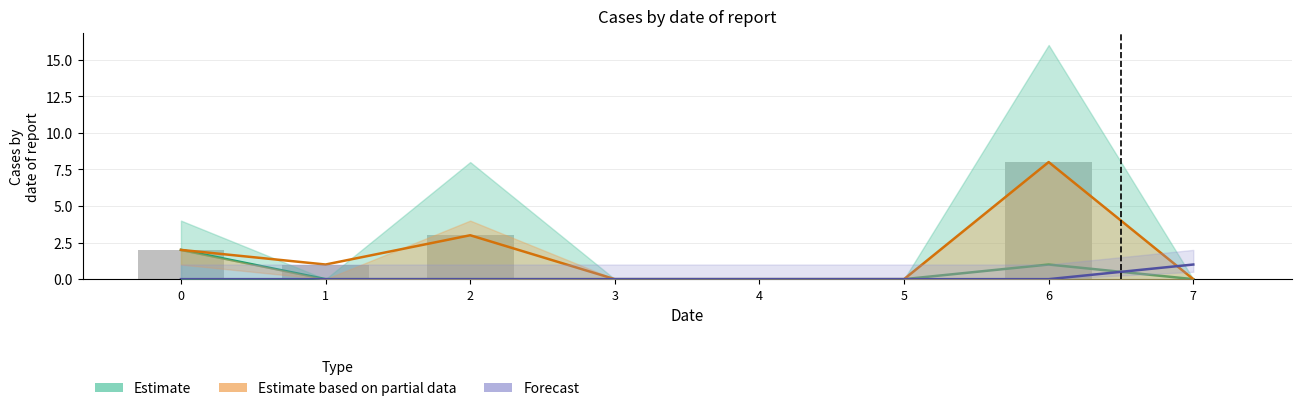

Reading left to right, extract all data points from this chart.

Estimate: 2	0	0	0	0	0	1	0
Estimate based on partial data: 2	1	3	0	0	0	8	0
Forecast: 0	0	0	0	0	0	0	1
col_2: 2	1	3	0	0	0	8	0